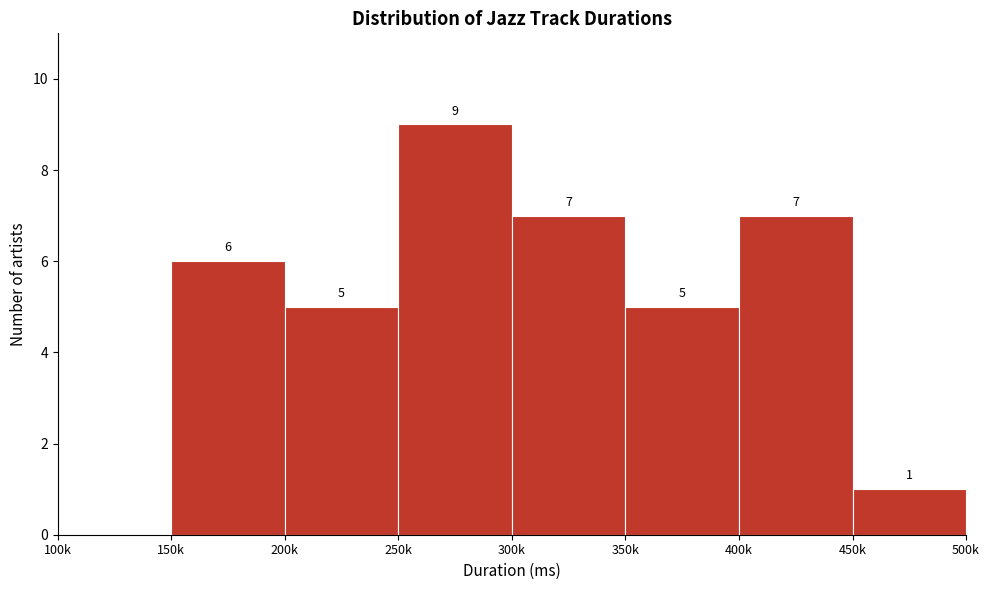

Reading left to right, list all the values displayed in this chart.

100k=0	150k=6	200k=5	250k=9	300k=7	350k=5	400k=7	450k=1